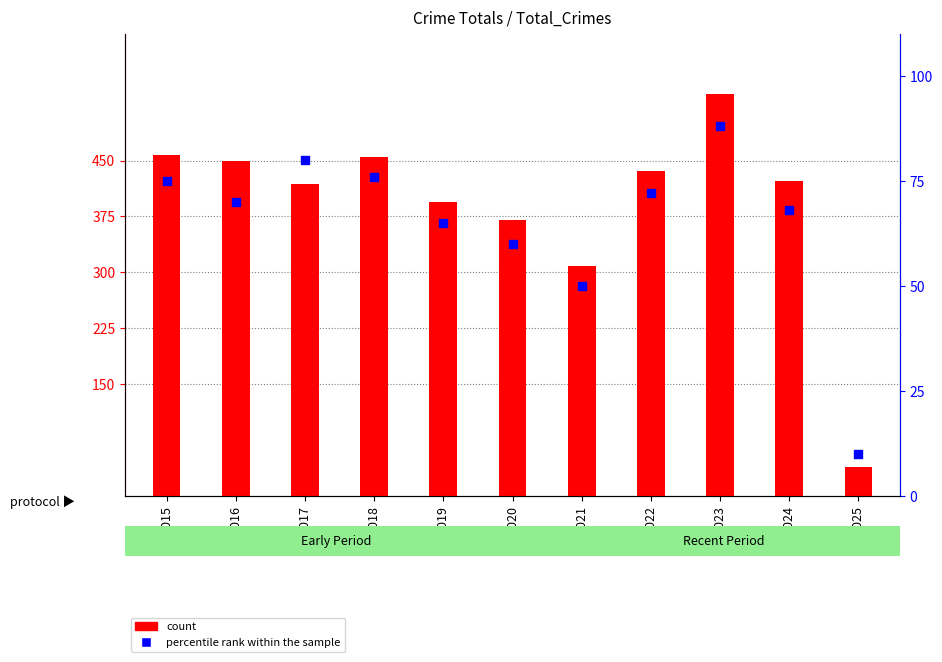

Is the value of percentile rank within the sample at 2020 greater than the value of count at 2019?

No